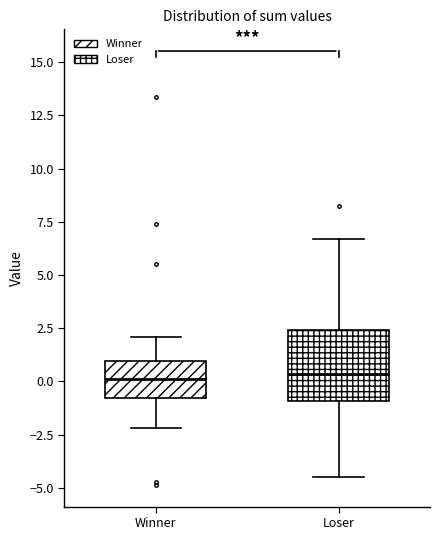

Where does the upper whisker of the box for Winner end on the y-axis? The values are not printed on the chart, so give them approximately, as read against the axis.

2.0